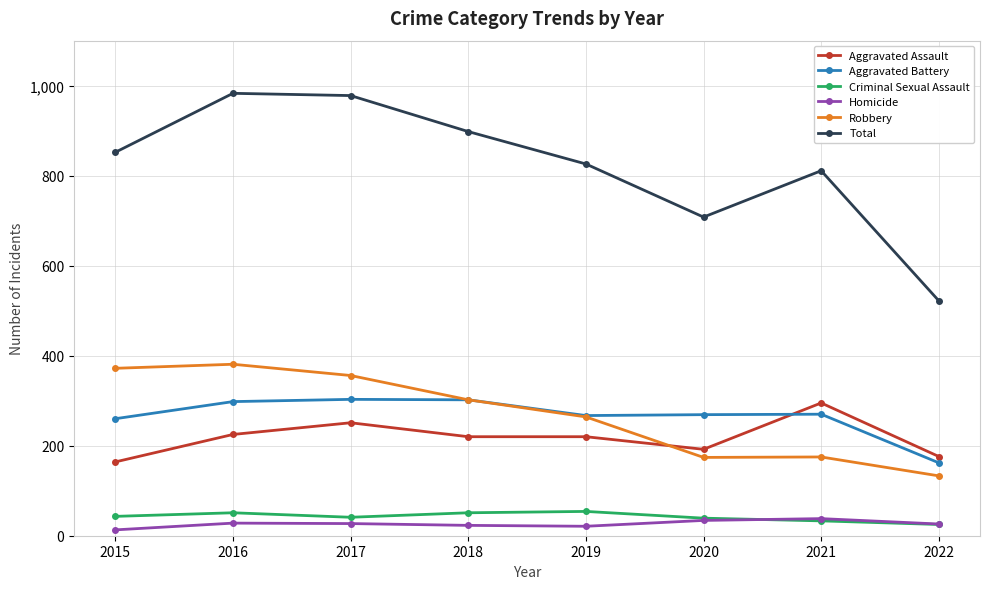

What is the highest value of the Criminal Sexual Assault series?

54